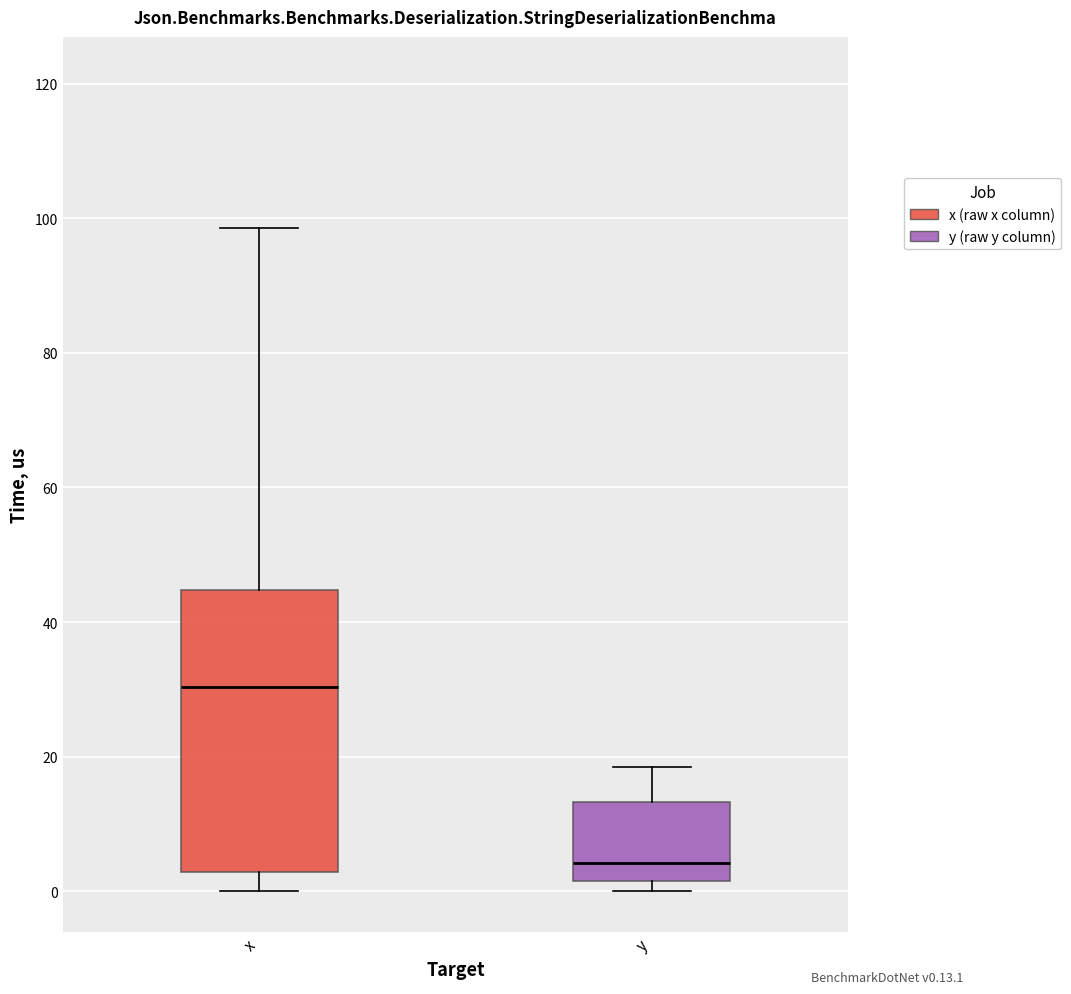

Reading left to right, read every box against the y-axis: the position of its median line, the range the box covers, and the ends of its whiskers. The values are not printed on the chart, so give them approximately, as read against the axis.

x: median 30, box 2 to 44, whiskers 0 to 98
y: median 4, box 2 to 14, whiskers 0 to 18